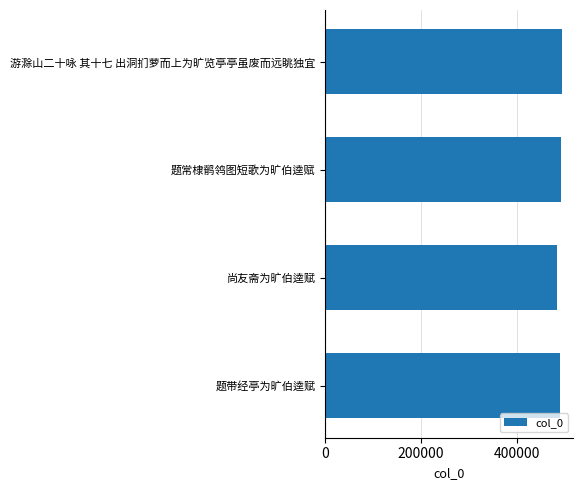

What value does the data have at 尚友斋为旷伯逵赋, to the nearest 100?

483800